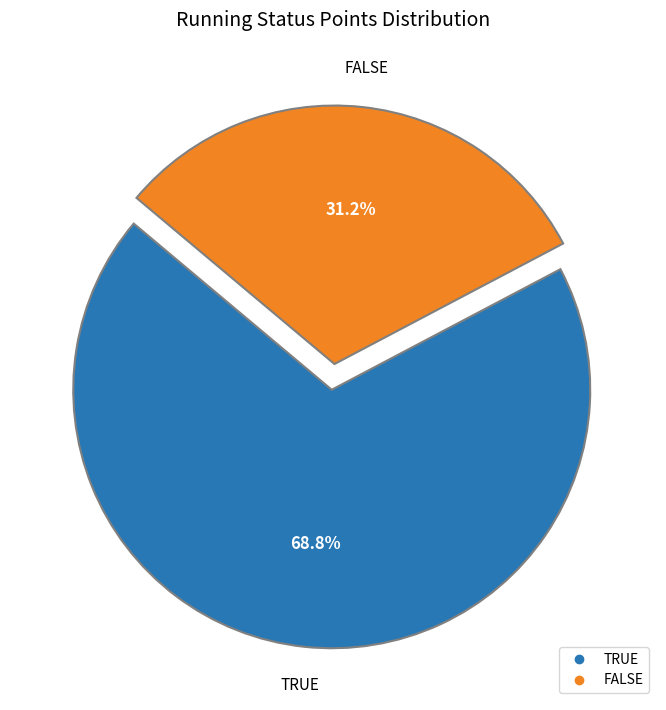

Between FALSE and TRUE, which is larger?

TRUE